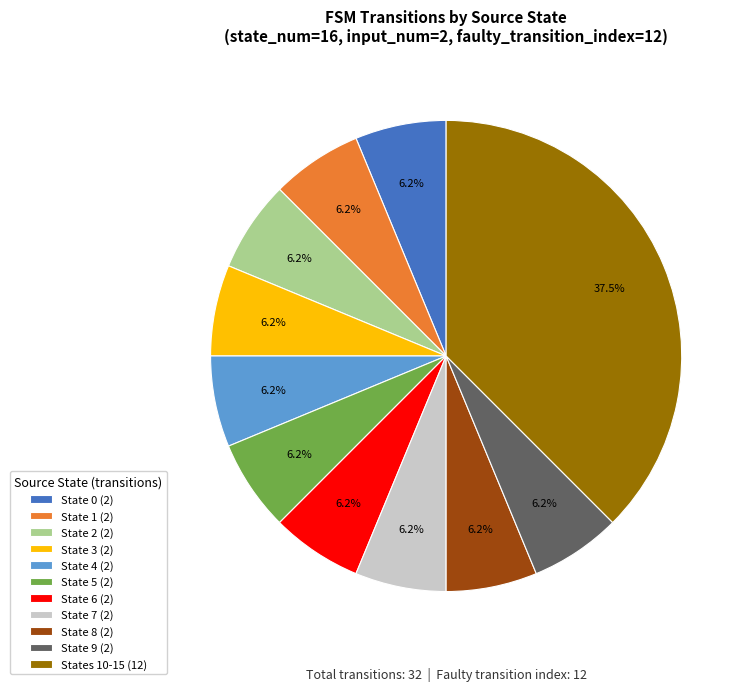

Count the number of slices in the pie.

11